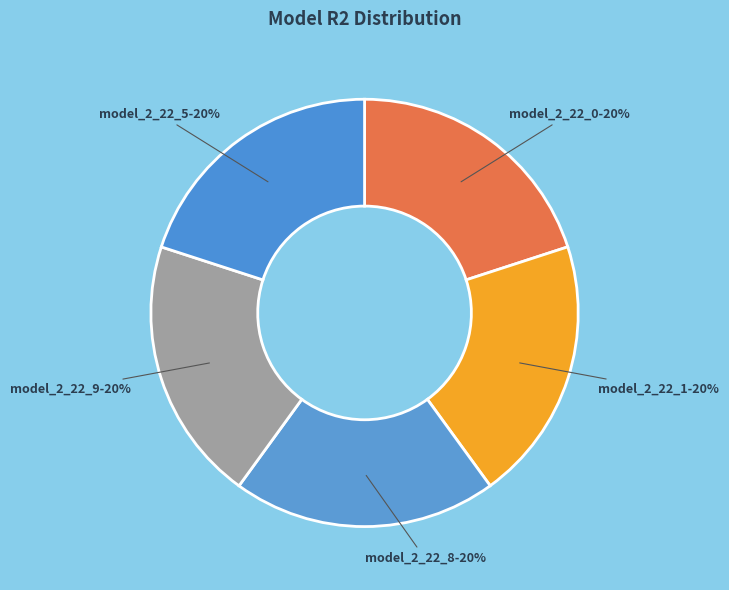

To the nearest percent, what is the combined percentage of model_2_22_5 and model_2_22_9?

40%